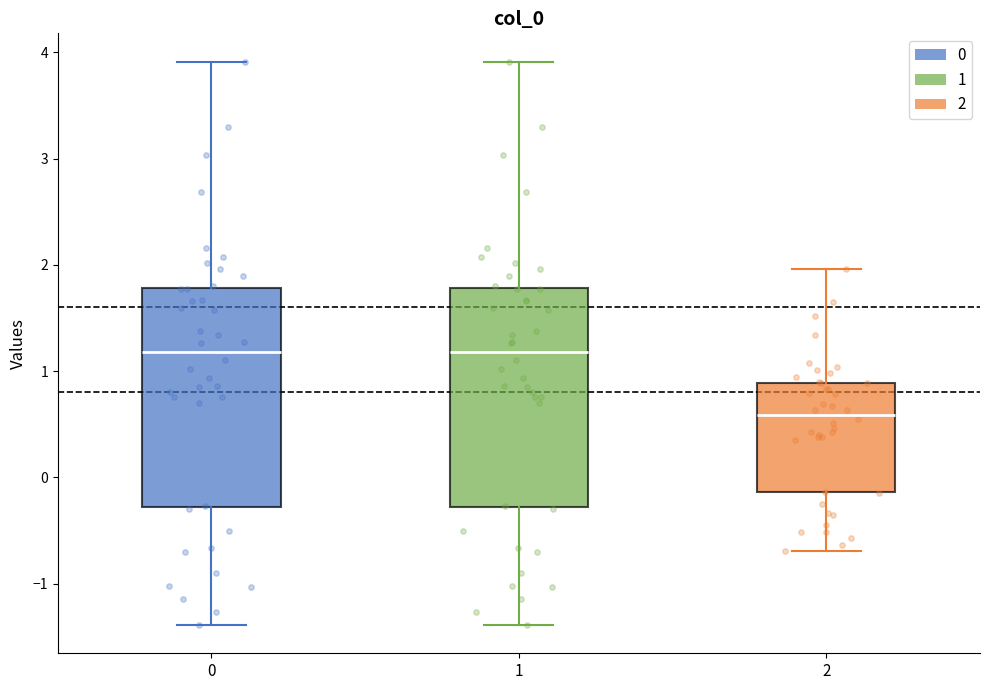

Reading left to right, read every box against the y-axis: the position of its median line, the range the box covers, and the ends of its whiskers. The values are not printed on the chart, so give them approximately, as read against the axis.

0: median 1.2, box -0.3 to 1.8, whiskers -1.4 to 3.9
1: median 1.2, box -0.3 to 1.8, whiskers -1.4 to 3.9
2: median 0.6, box -0.1 to 0.9, whiskers -0.7 to 2.0